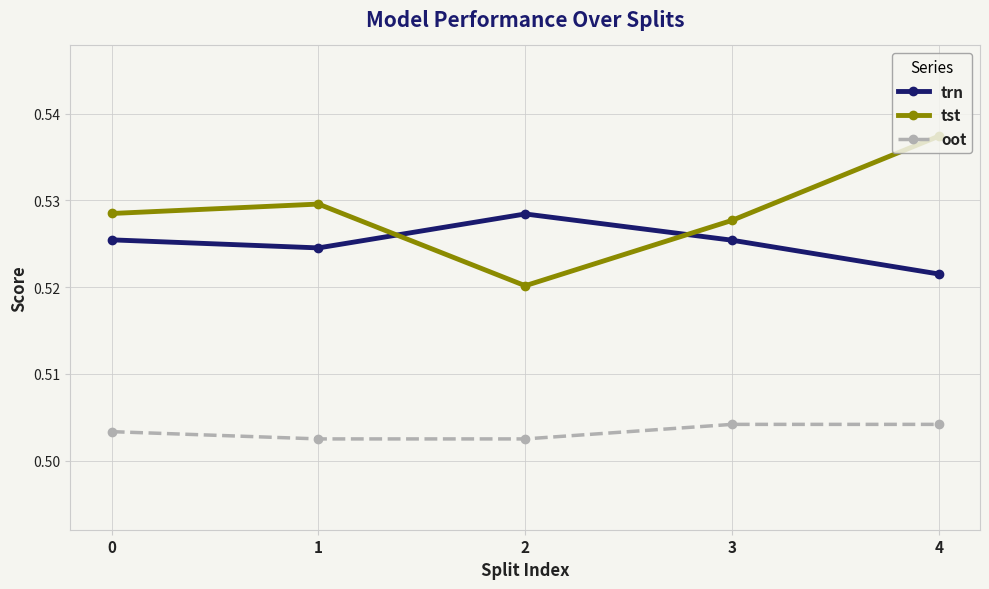

True or false: tst and oot intersect in this chart.

False